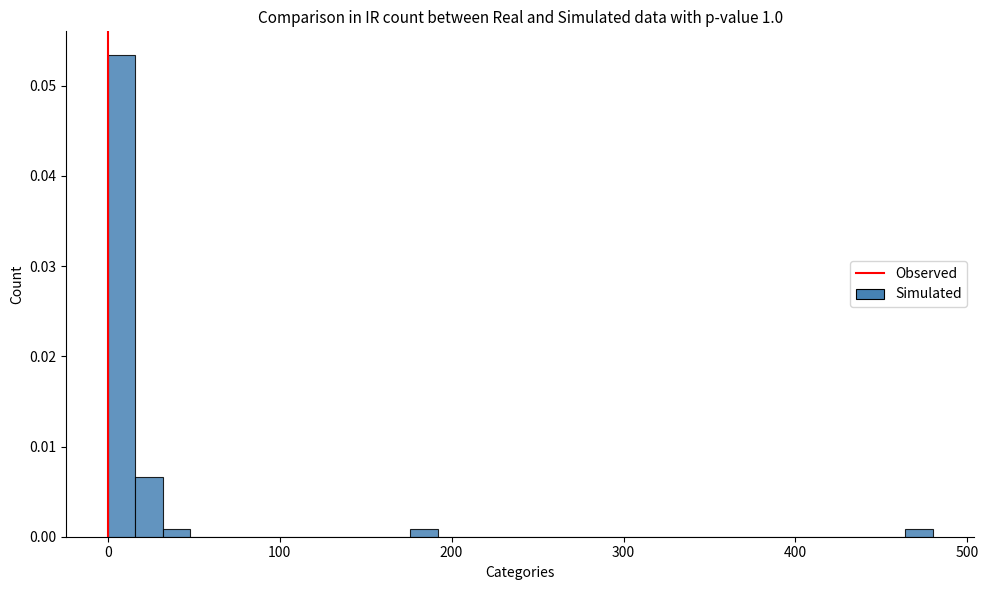

Read against the x-axis, roughly where is the centre of the tallest bar?

10